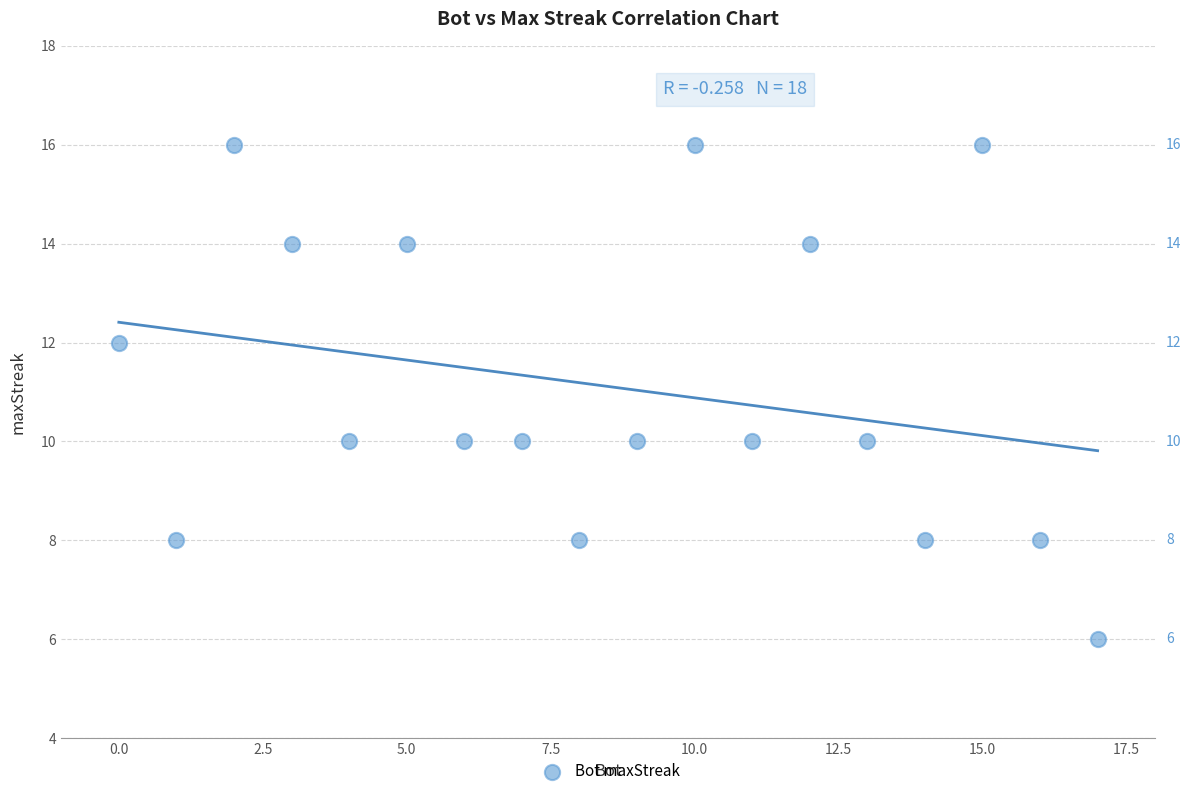

List the coordinates of all points as (X, Y) pairs, reading left to right.

(0, 12)  (1, 8)  (2, 16)  (3, 14)  (4, 10)  (5, 14)  (6, 10)  (7, 10)  (8, 8)  (9, 10)  (10, 16)  (11, 10)  (12, 14)  (13, 10)  (14, 8)  (15, 16)  (16, 8)  (17, 6)